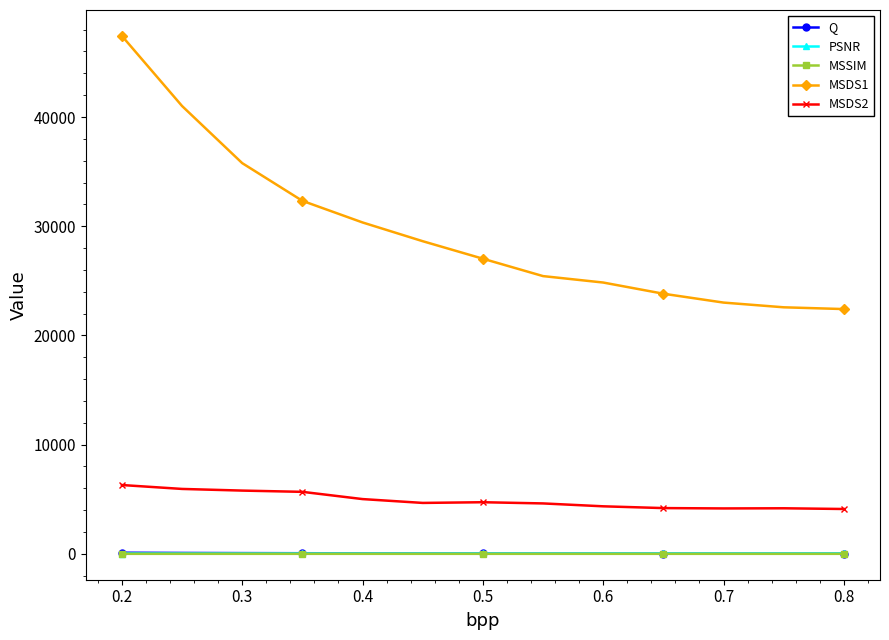

What is the maximum value for MSSIM?

0.9